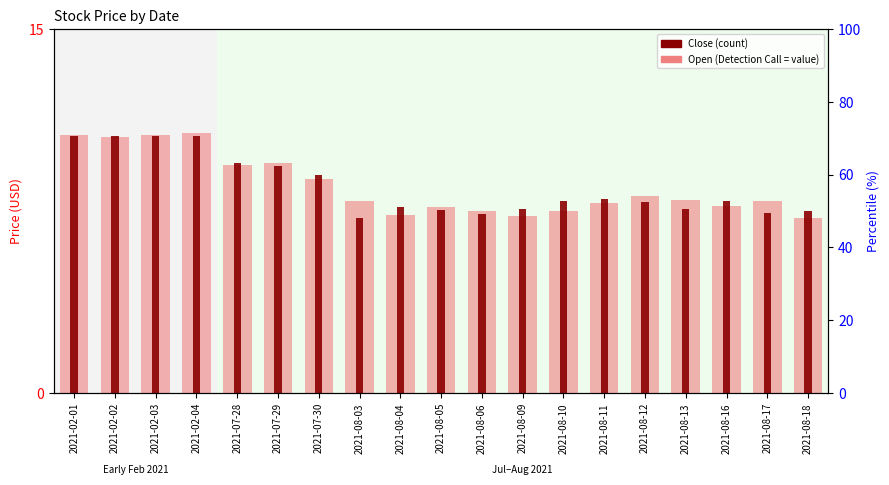

The Open series shows 4.4 at 2021-07-28. True or false?

False